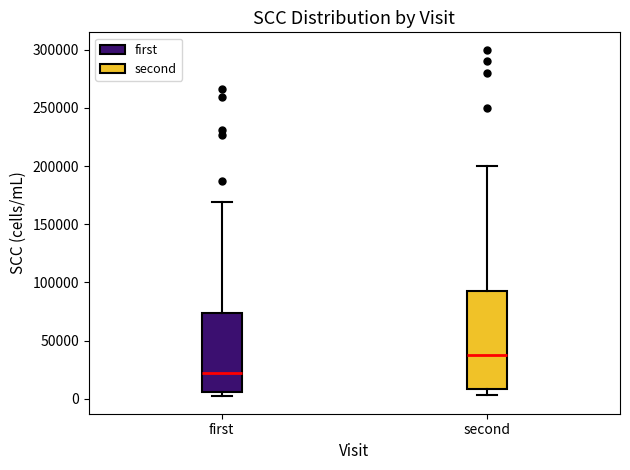

Reading left to right, transcribe this box plot: for each box, give where its median line is, the range the box spans, and where its two whiskers end, as read against the y-axis. The values are not printed on the chart, so give them approximately, as read against the axis.

first: median 20000, box 5000 to 75000, whiskers 0 to 170000
second: median 40000, box 10000 to 95000, whiskers 5000 to 200000